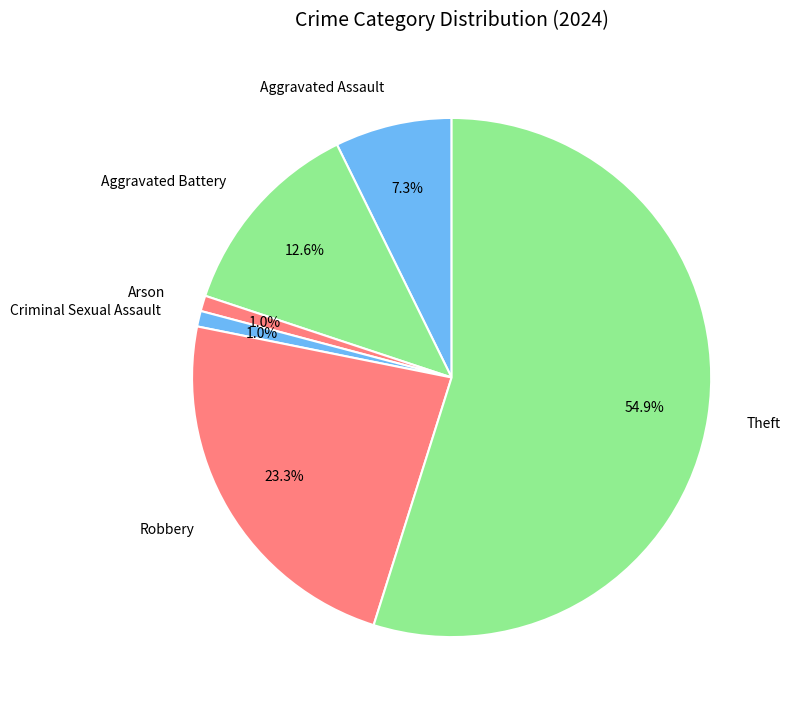

Which has a higher value, Robbery or Arson?

Robbery